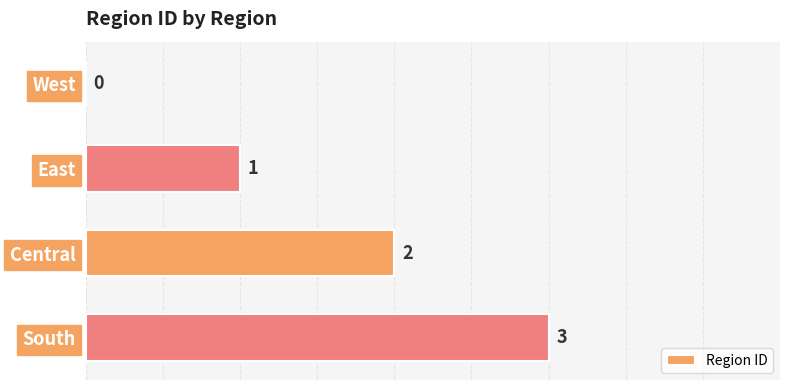

What is the greatest value displayed?

3